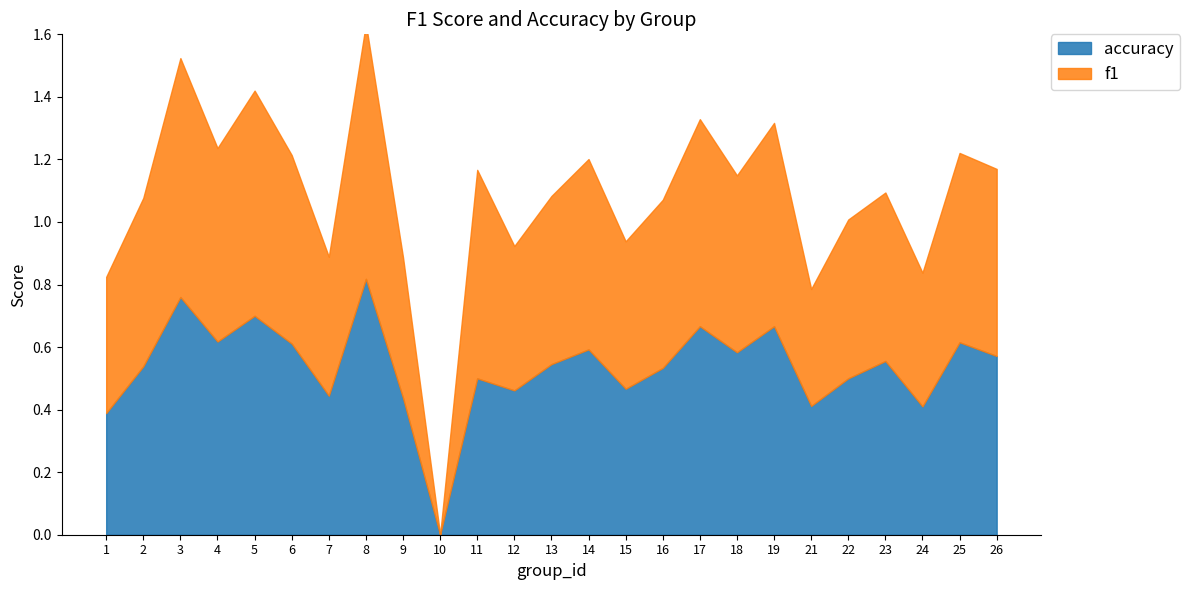

What is the highest value of the f1 series?

0.8